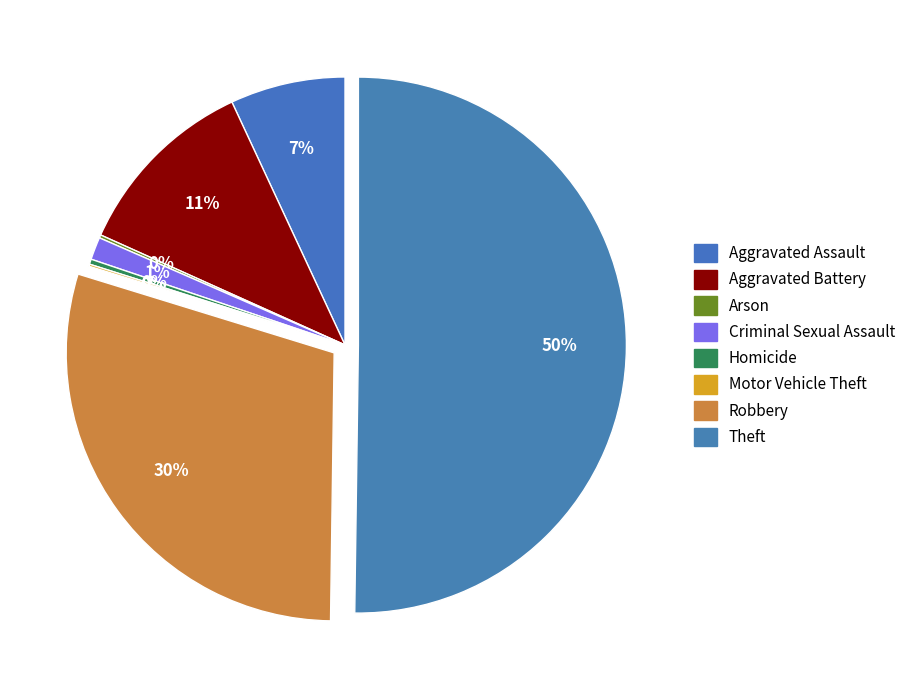

Which slice is the largest?

Theft